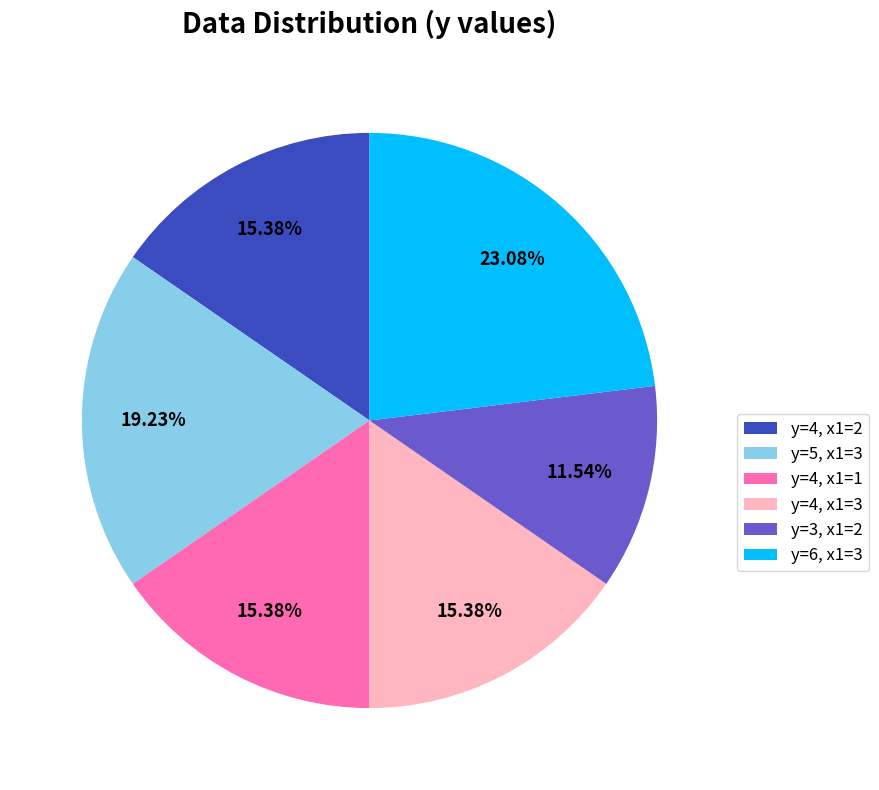

Count the number of slices in the pie.

6